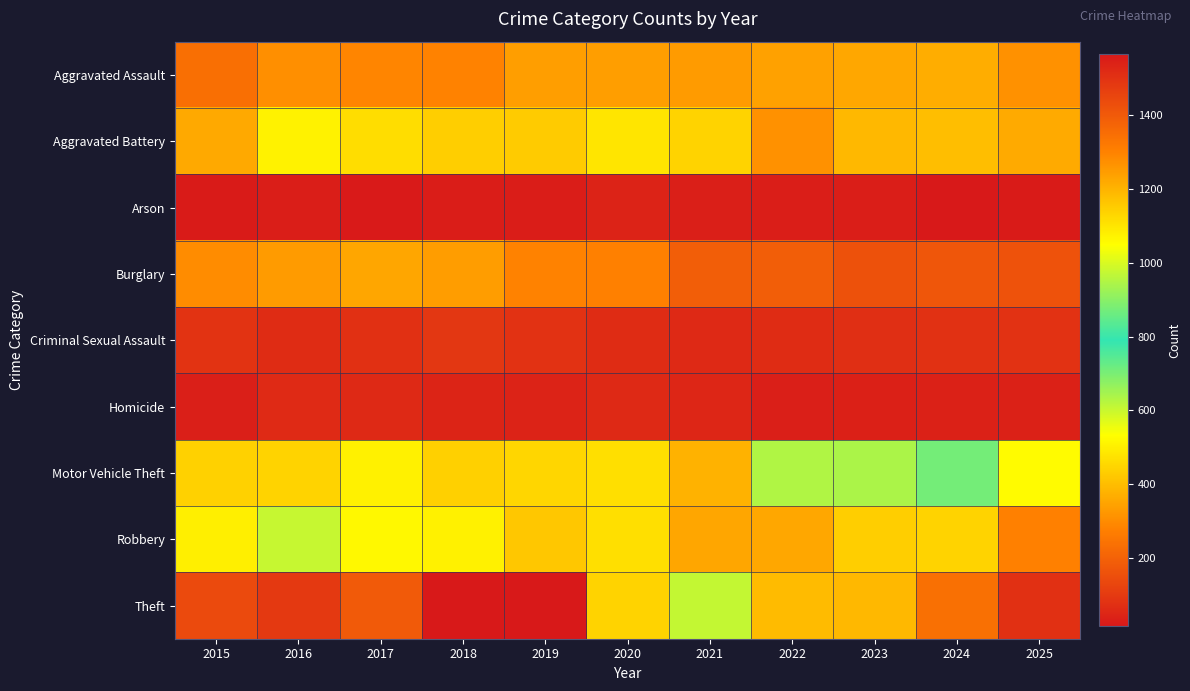

What is the total value across all series at 2023?

3606